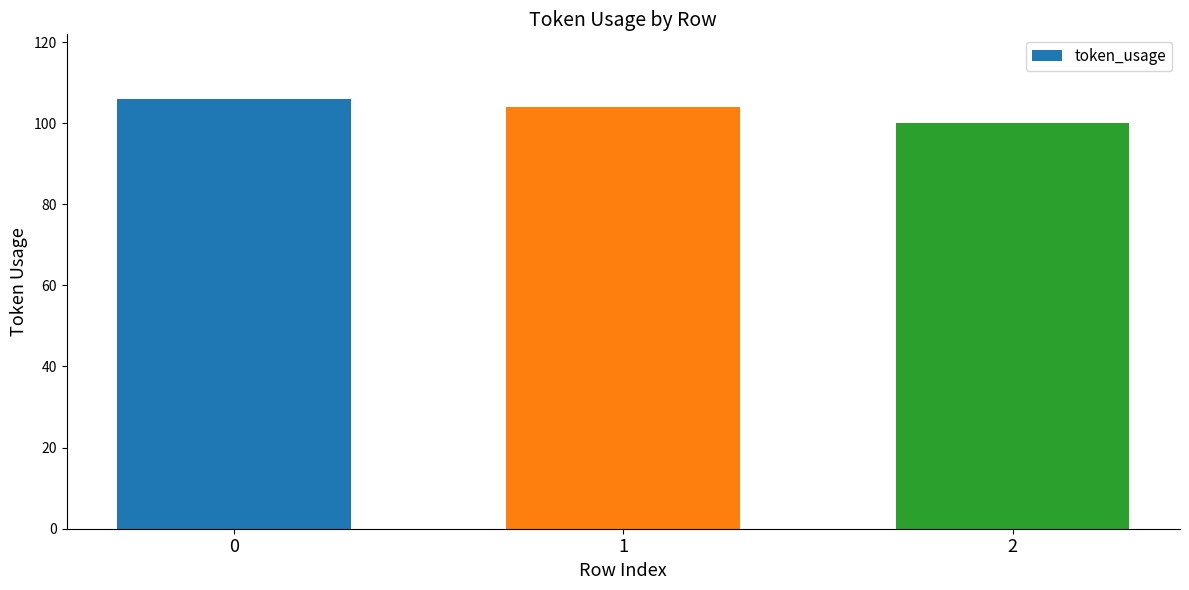

The value at 2 is 100. True or false?

True